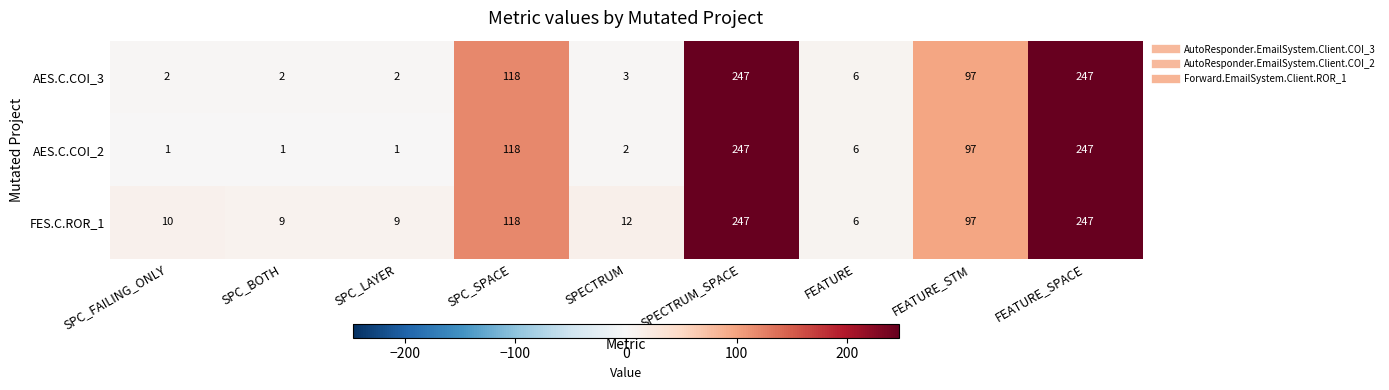

Reading left to right, transcribe all the data shown in this chart.

AES.C.COI_3: SPC_FAILING_ONLY=2	SPC_BOTH=2	SPC_LAYER=2	SPC_SPACE=118	SPECTRUM=3	SPECTRUM_SPACE=247	FEATURE=6	FEATURE_STM=97	FEATURE_SPACE=247
AES.C.COI_2: SPC_FAILING_ONLY=1	SPC_BOTH=1	SPC_LAYER=1	SPC_SPACE=118	SPECTRUM=2	SPECTRUM_SPACE=247	FEATURE=6	FEATURE_STM=97	FEATURE_SPACE=247
FES.C.ROR_1: SPC_FAILING_ONLY=10	SPC_BOTH=9	SPC_LAYER=9	SPC_SPACE=118	SPECTRUM=12	SPECTRUM_SPACE=247	FEATURE=6	FEATURE_STM=97	FEATURE_SPACE=247